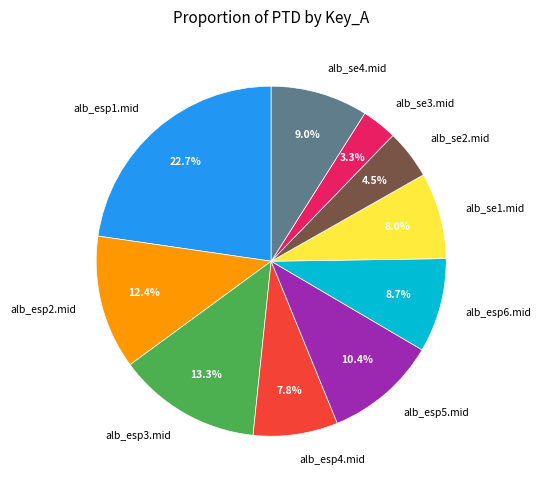

What is the ratio of the value at alb_se2.mid to the value at alb_esp1.mid?

0.2